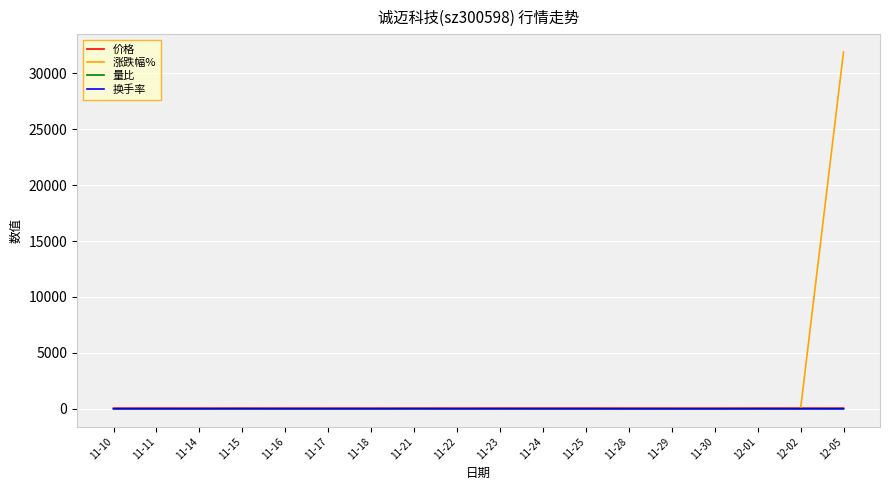

What is the difference between the maximum and minimum values in the 涨跌幅% series?

31920.1